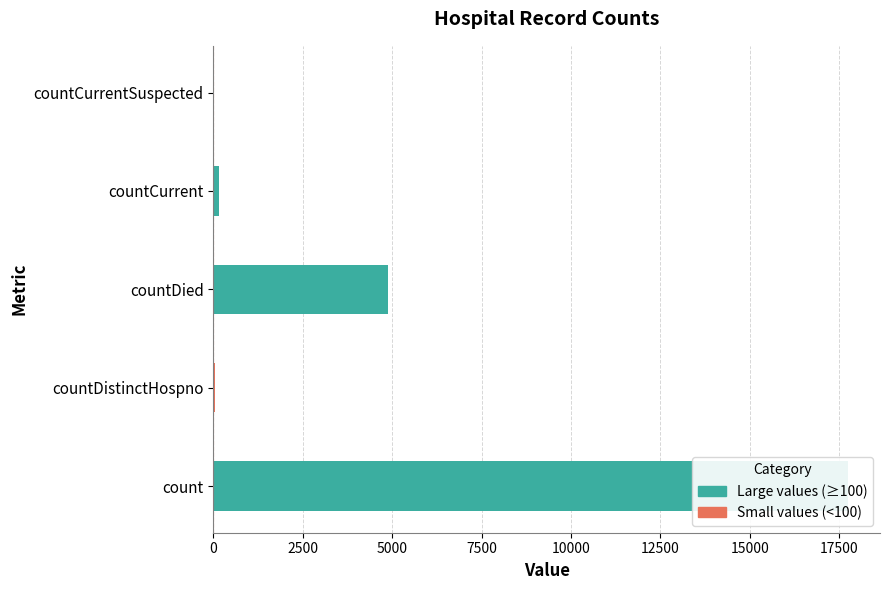

Which has a higher value, countCurrent or countDistinctHospno?

countCurrent